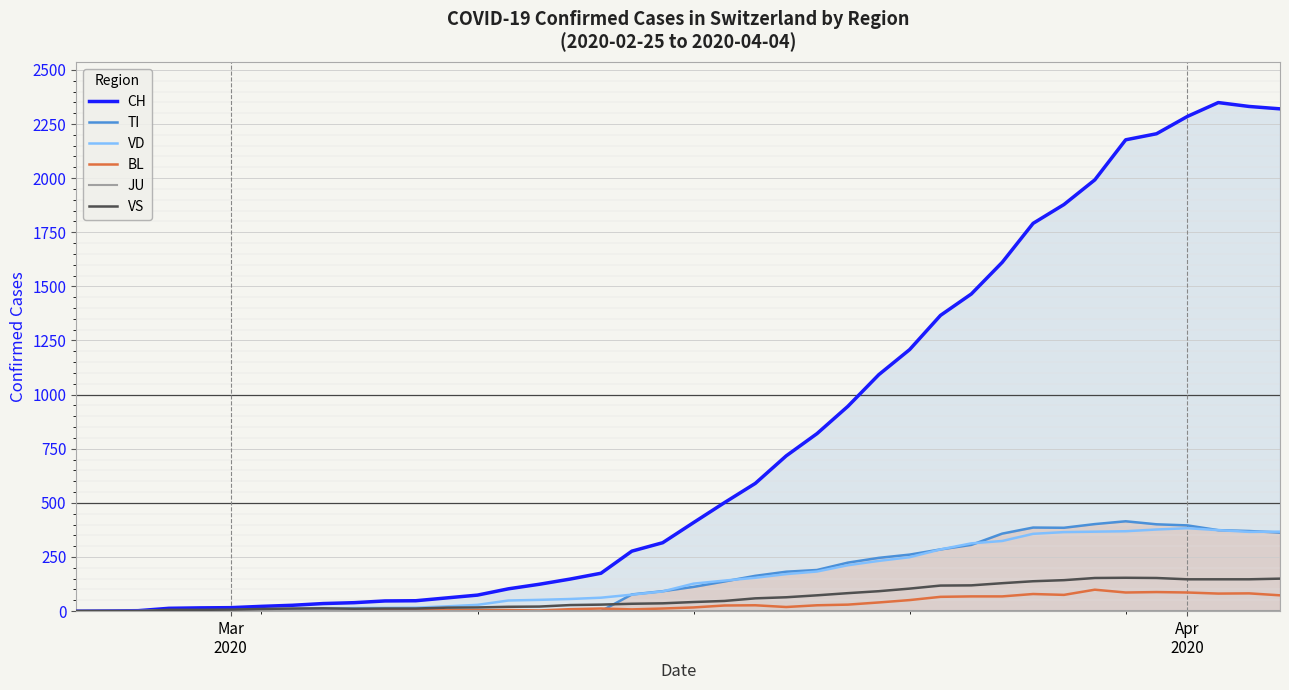

What is the highest value of the TI series?

415